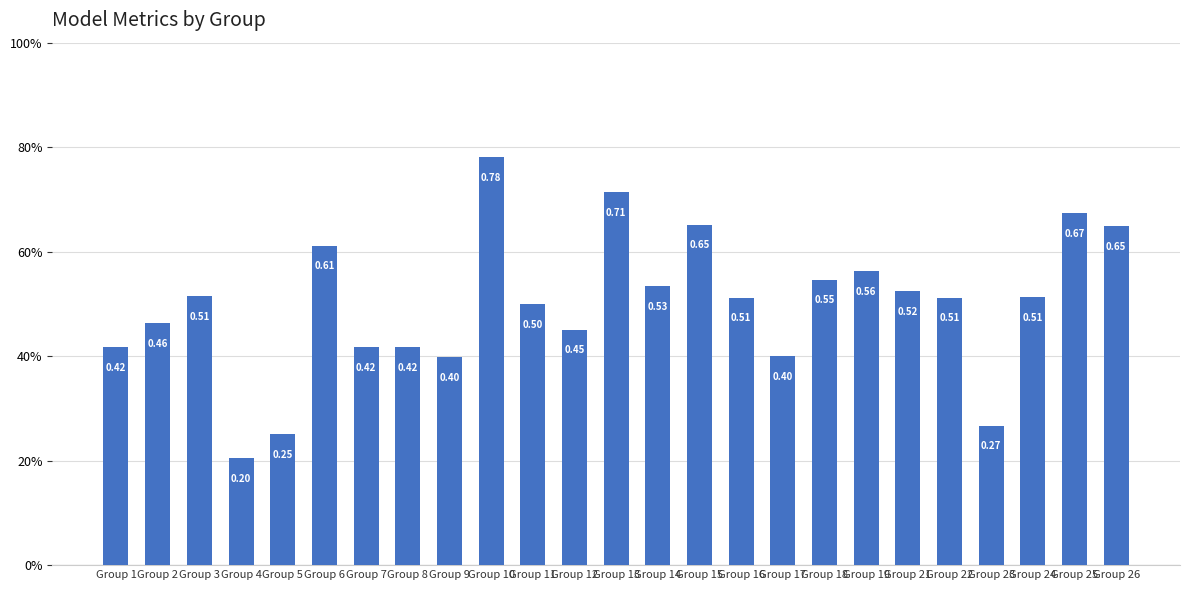

Are the bars horizontal?

No